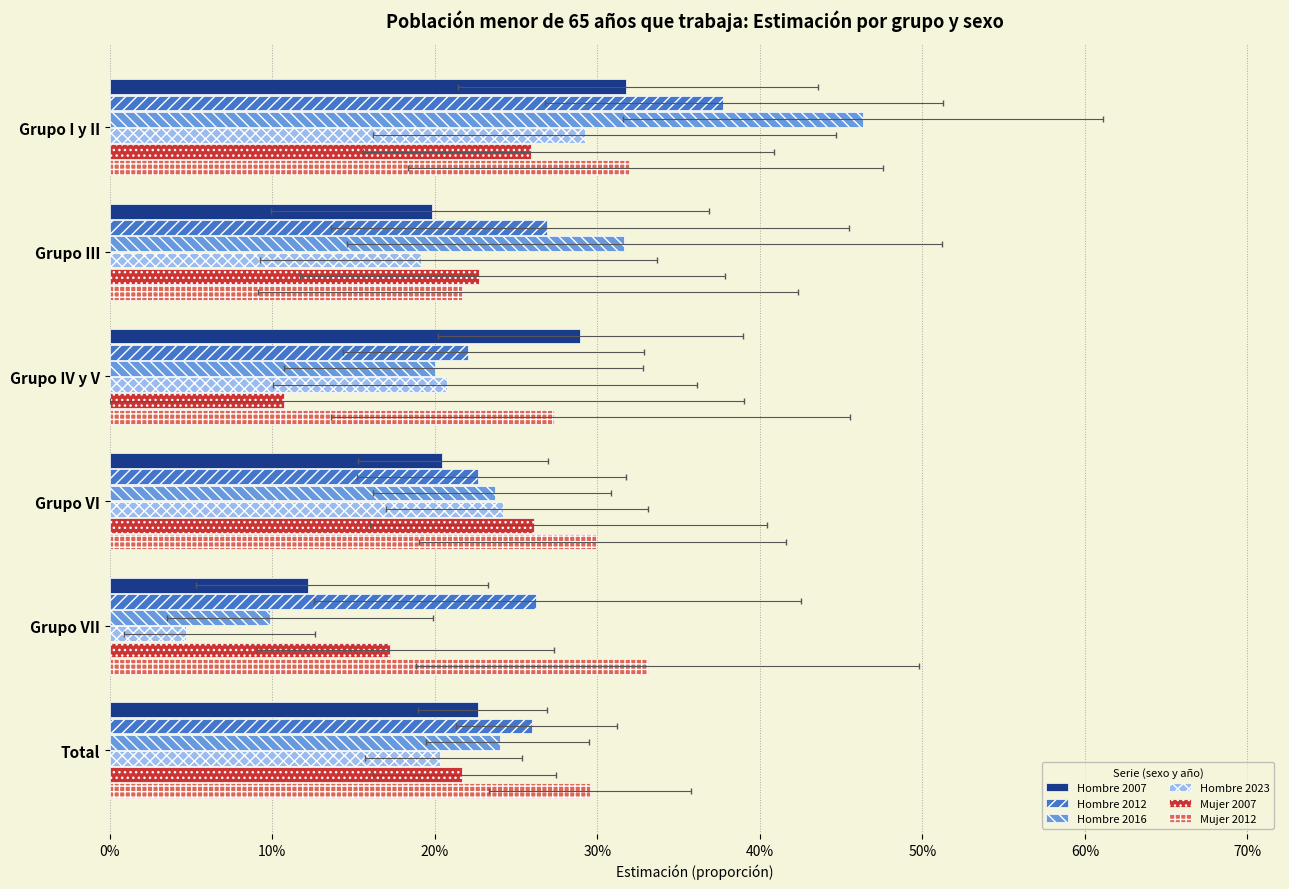

How many distinct data groups are displayed?

6